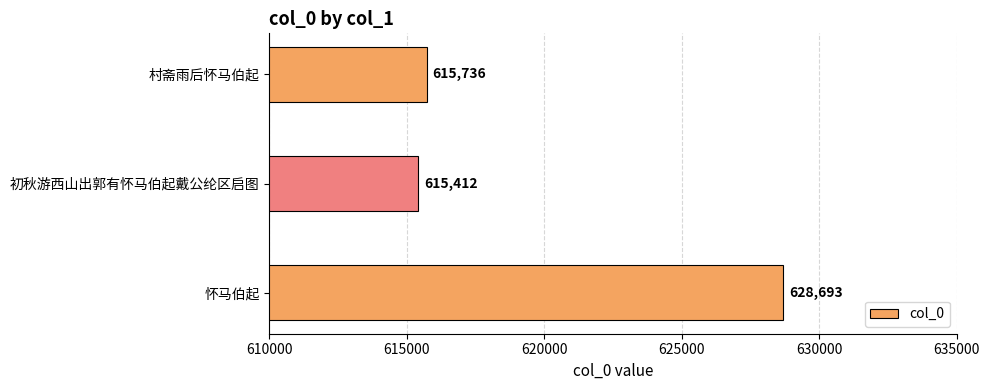

How many categories are shown in the chart?

3